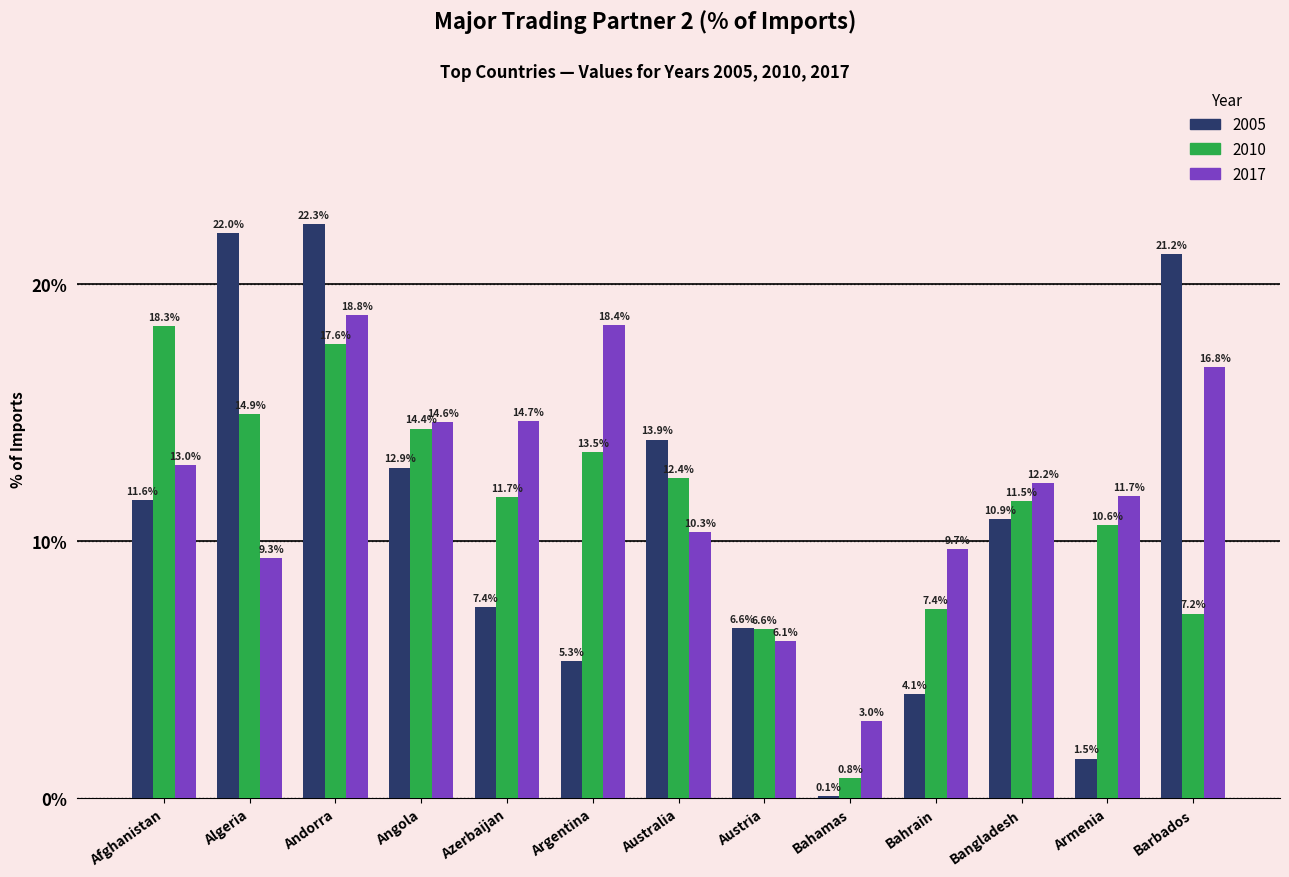

At which category does the chart reach its minimum across all series?

Bahamas